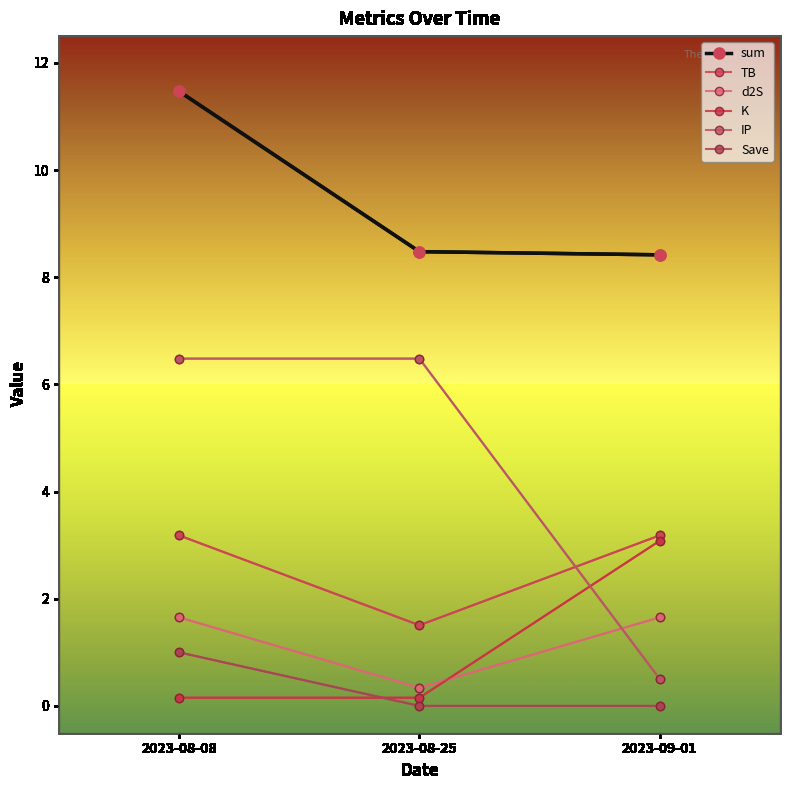

The K series shows 4.6 at 2023-09-01. True or false?

False